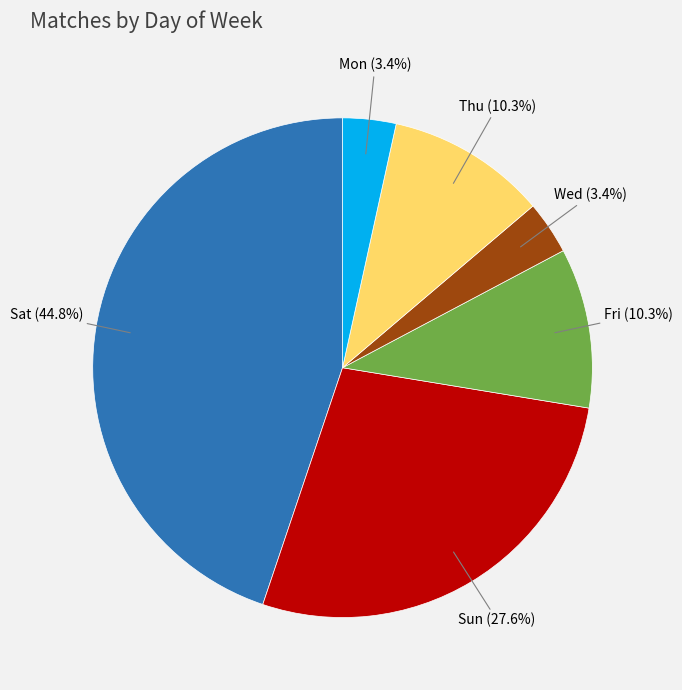

What is the ratio of the value at Mon to the value at Wed?

1.0